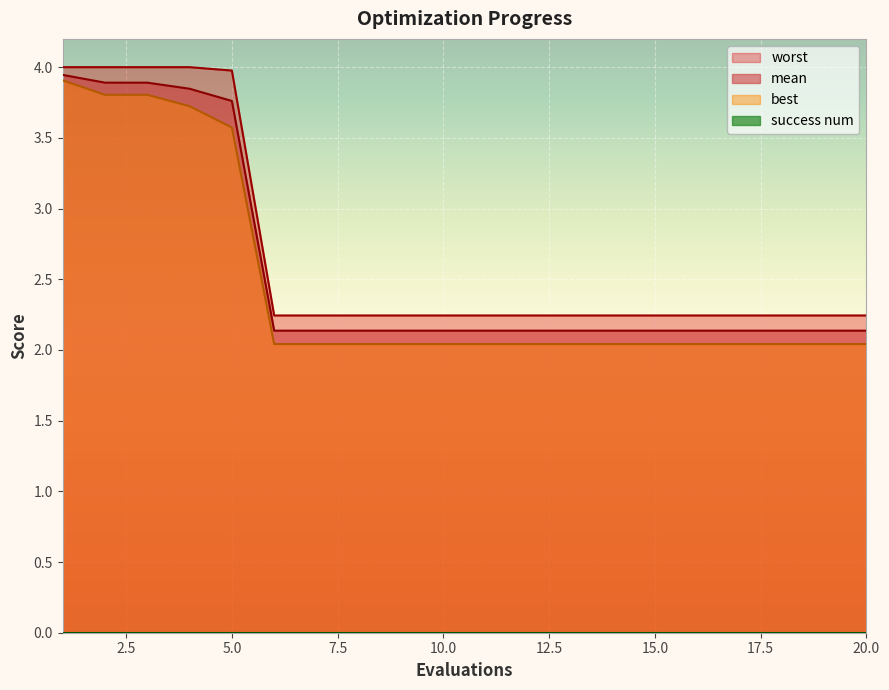

The mean series shows 3.8 at 4. True or false?

True